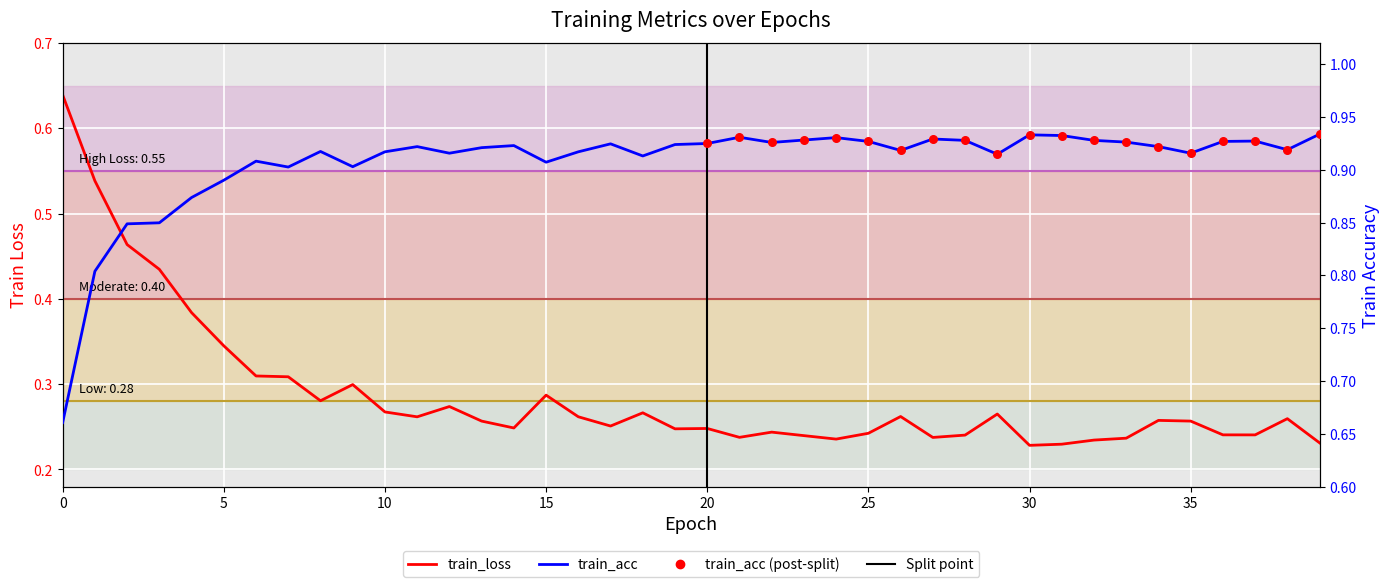

What is the total value across all series at 38?

1.2